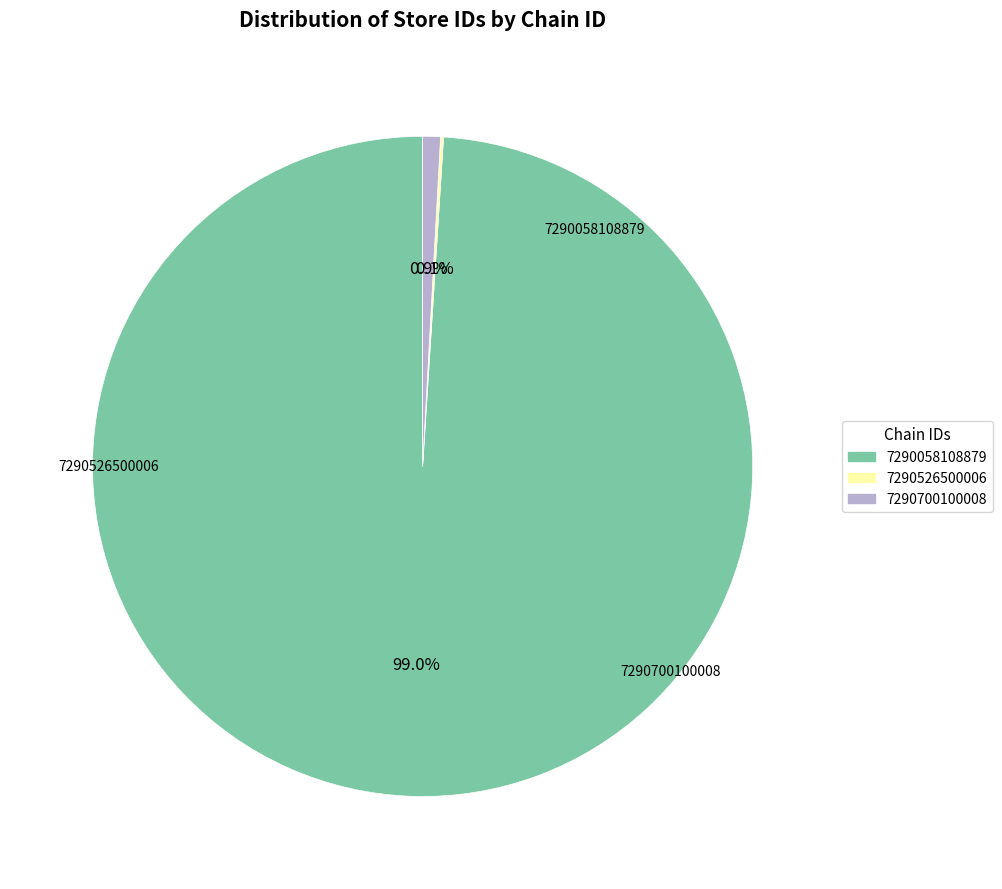

Is there a majority slice in this chart?

Yes